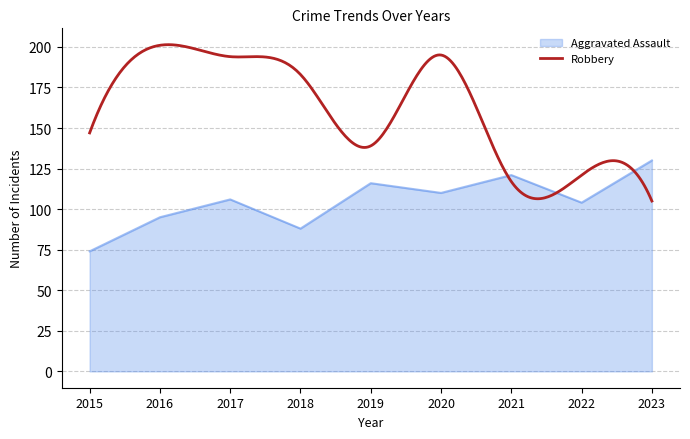

Reading left to right, extract all data points from this chart.

74	95	106	88	116	110	121	104	130